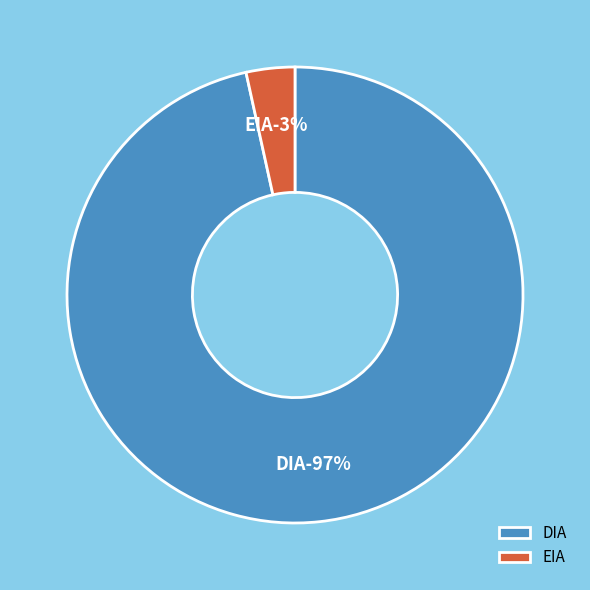

How many segments does this pie chart have?

2